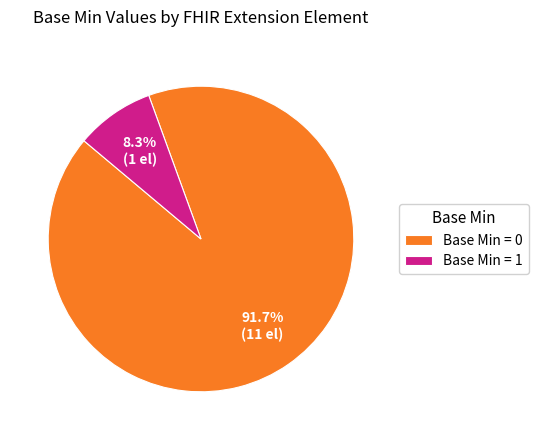

Do Base Min = 1 and Base Min = 0 together represent more than half of the pie?

Yes